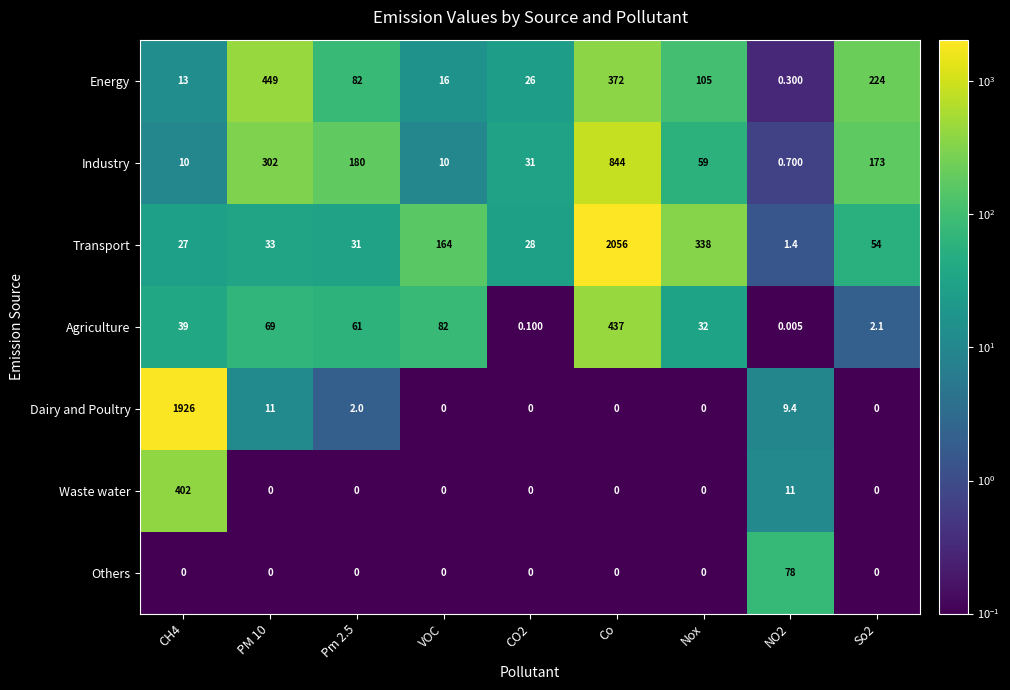

Which series has the largest total across all categories?

Transport